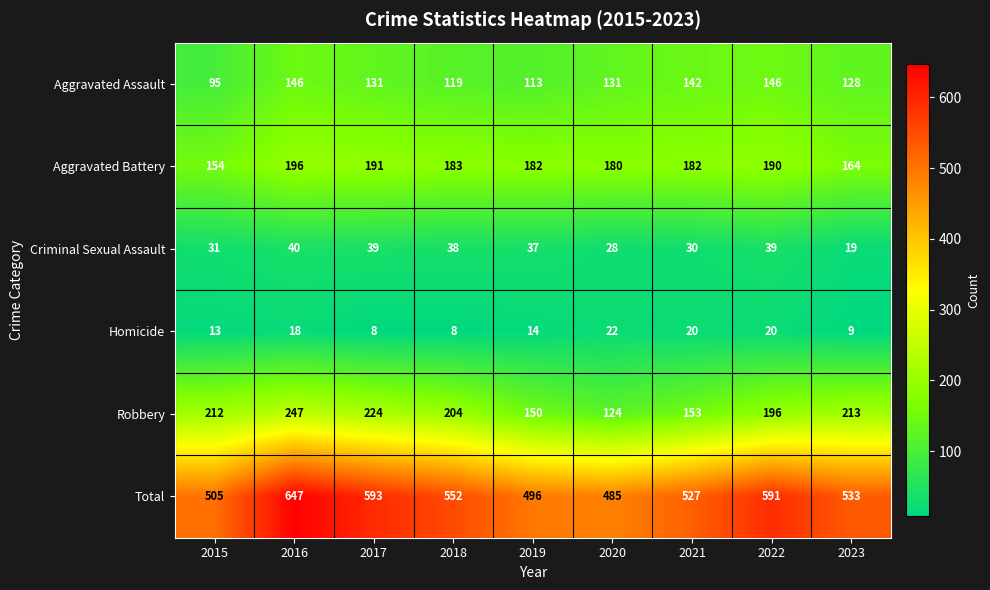

Where is Homicide nearest to the value 15?

2019